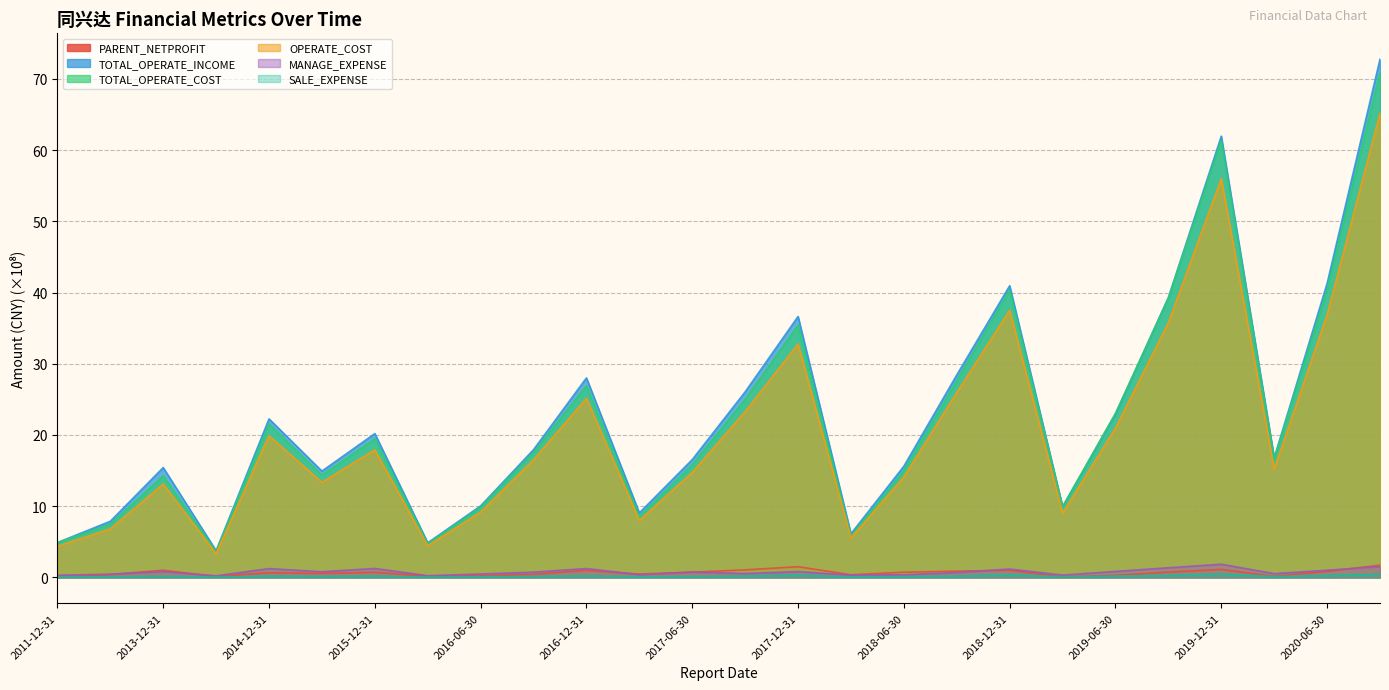

What is the difference between the maximum and minimum values in the OPERATE_COST series?

61.9